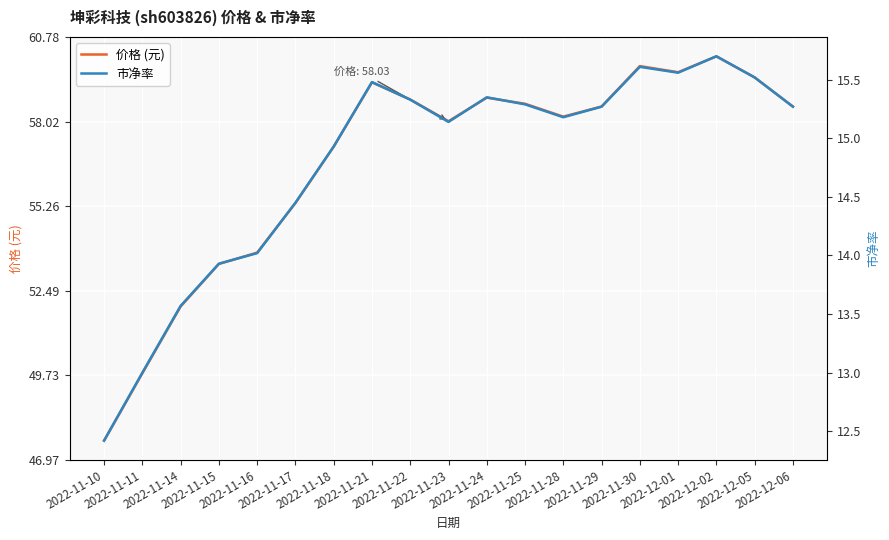

Reading left to right, transcribe all the data shown in this chart.

价格 (元): 47.6	49.8	52.0	53.4	53.7	55.4	57.2	59.3	58.7	58.0	58.8	58.6	58.2	58.5	59.8	59.6	60.1	59.5	58.5
市净率: 12.4	13.0	13.6	13.9	14.0	14.4	14.9	15.5	15.3	15.1	15.3	15.3	15.2	15.3	15.6	15.6	15.7	15.5	15.3